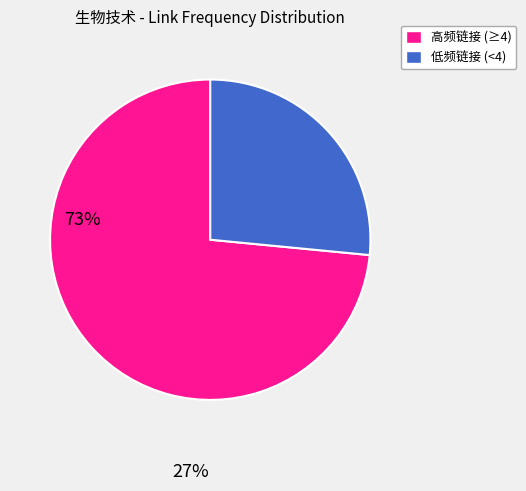

Count the number of slices in the pie.

2